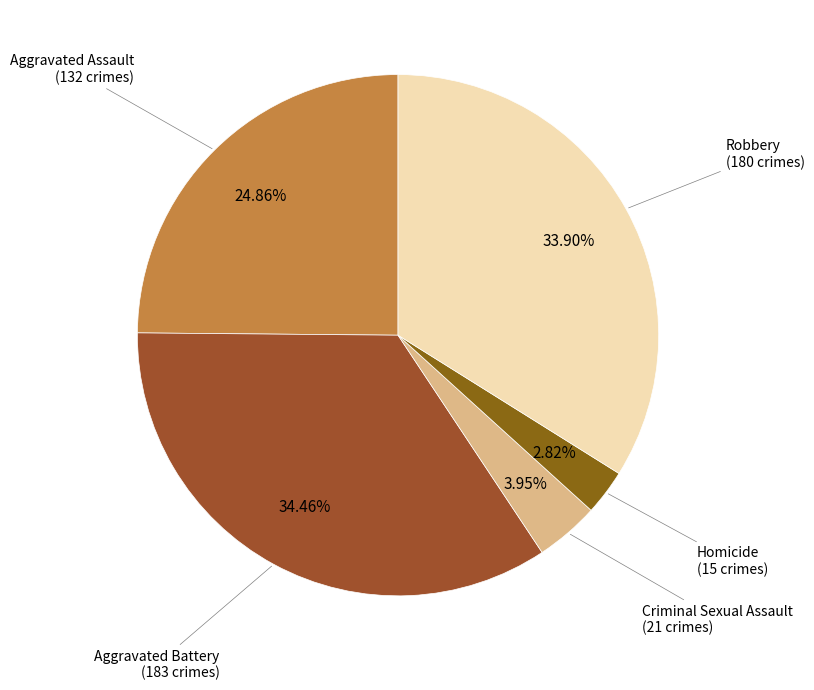

Approximately how many times larger is the value at Aggravated Battery compared to Robbery?

1.0